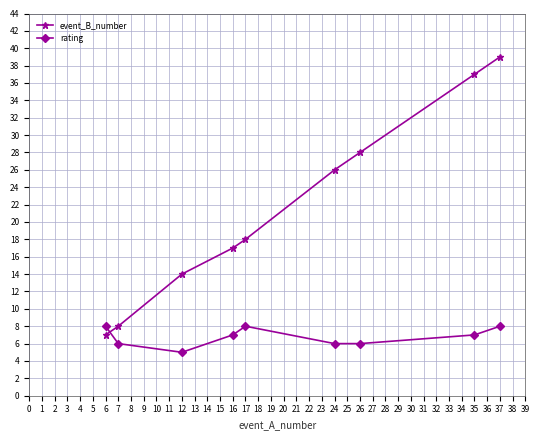

The value of event_B_number at 37 is 39. True or false?

True